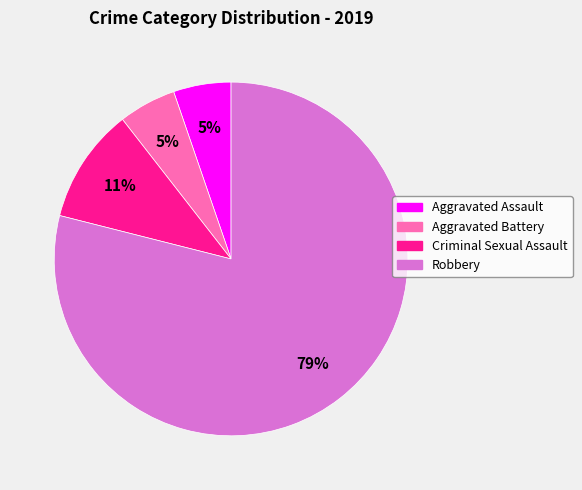

To the nearest percent, what is the average slice percentage?

25%